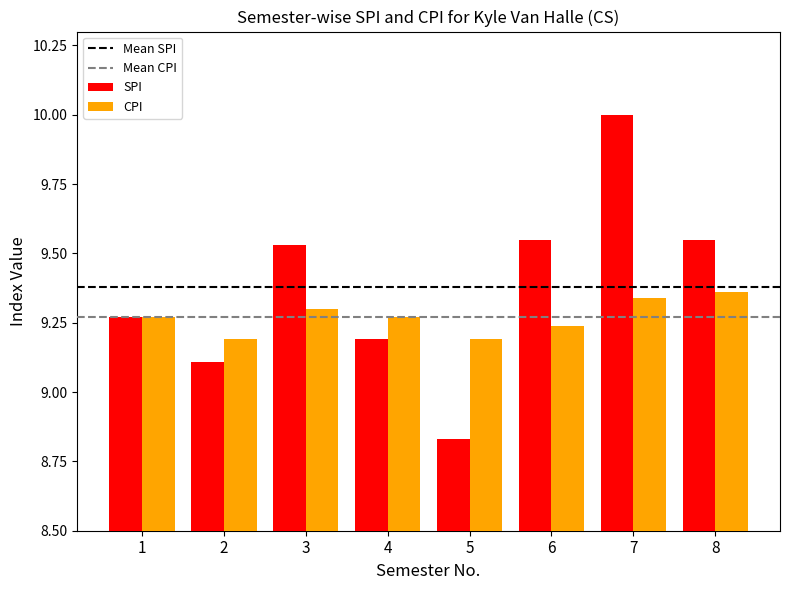

Which series has the widest spread of values?

SPI